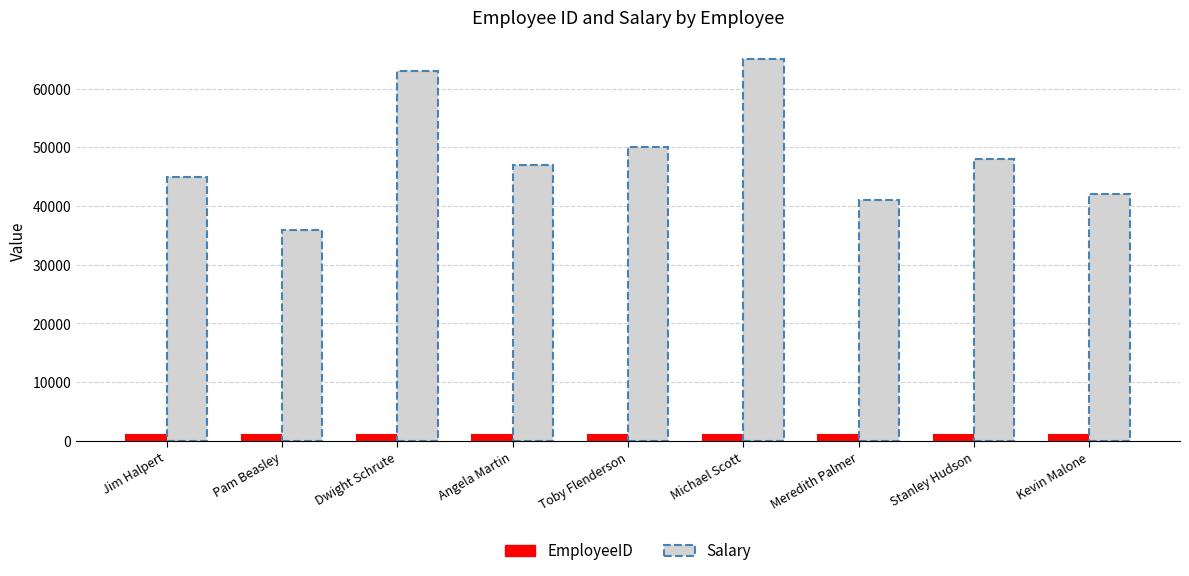

Which series has the largest range (max minus min)?

Salary